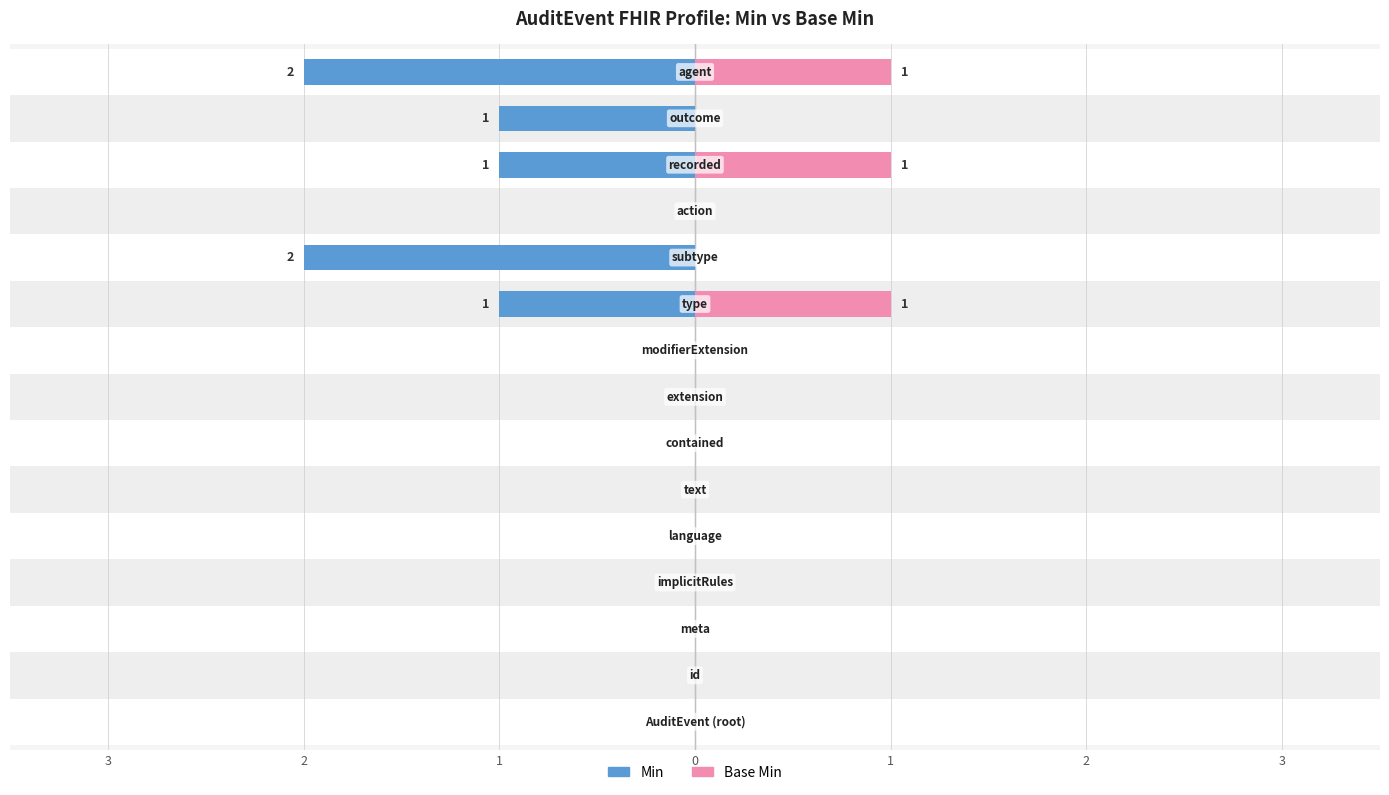

Reading left to right, what are all the values shown in this chart?

Min: 0	0	0	0	0	0	0	0	0	1	2	0	1	1	2
Base Min: 0	0	0	0	0	0	0	0	0	1	0	0	1	0	1